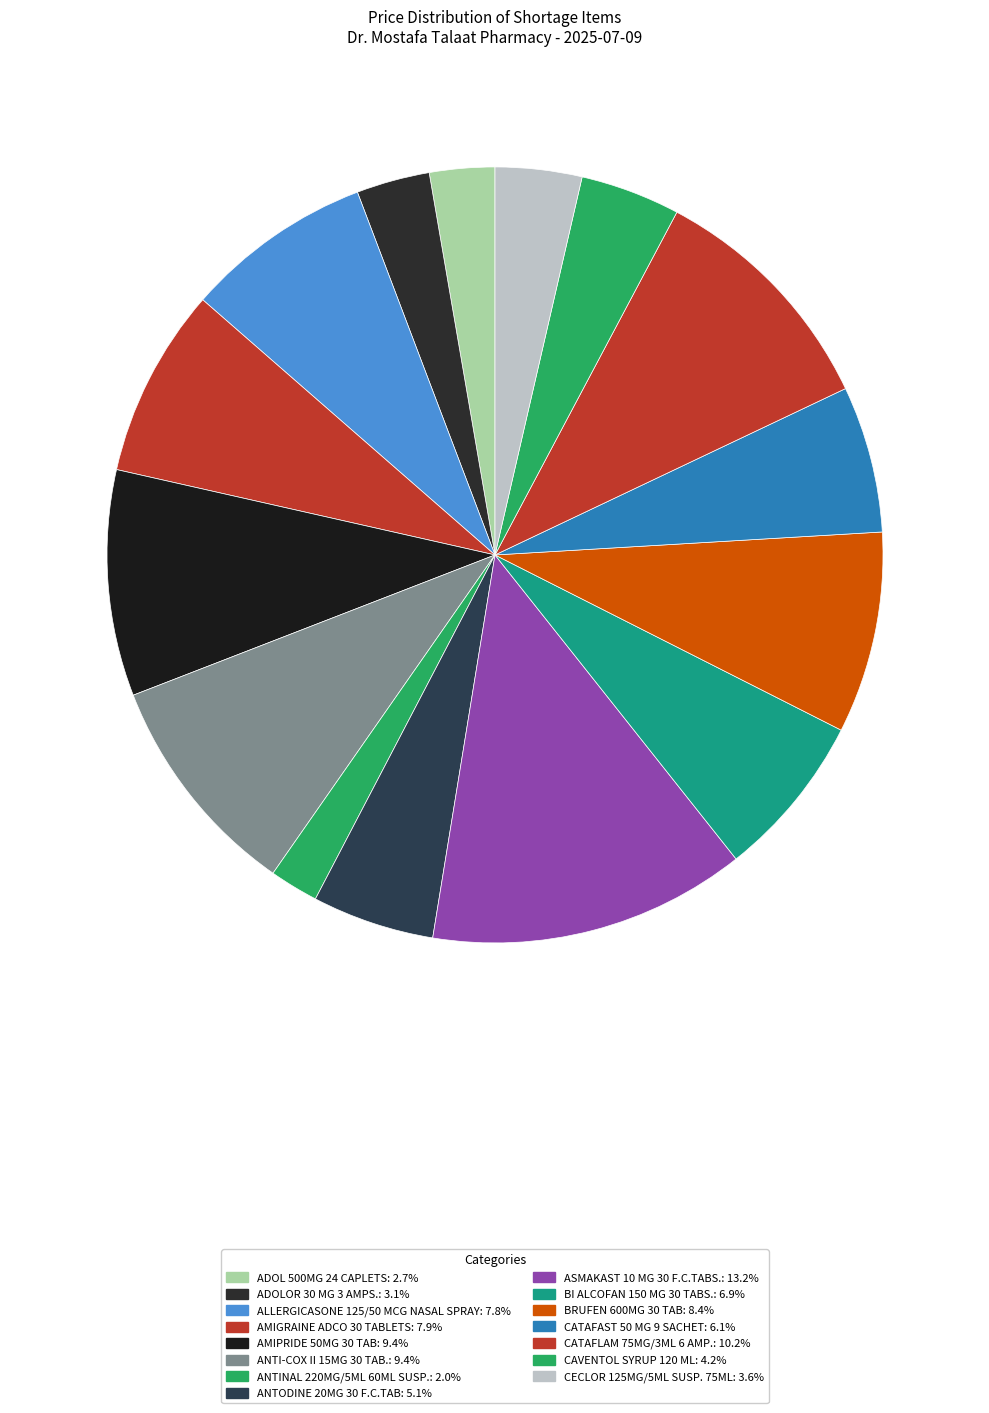

Is it true that CATAFLAM 75MG/3ML 6 AMP. is 18% of the pie?

False